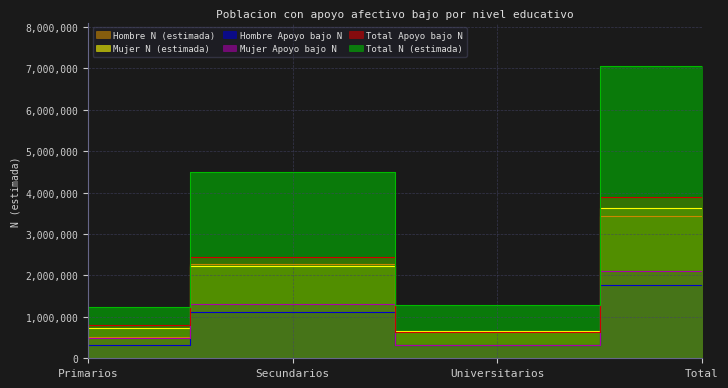

Reading right to left, transcribe all the data shown in this chart.

Hombre N (estimada): Total=3425772	Universitarios=640293	Secundarios=2275993	Primarios=509487
Mujer N (estimada): Total=3622798	Universitarios=657831	Secundarios=2226254	Primarios=738713
Total N (estimada): Total=7048570	Universitarios=1298124	Secundarios=4502247	Primarios=1248200
Hombre Apoyo bajo N: Total=1776030	Universitarios=328054	Secundarios=1127919	Primarios=320059
Mujer Apoyo bajo N: Total=2111448	Universitarios=310868	Secundarios=1313565	Primarios=487015
Total Apoyo bajo N: Total=3887479	Universitarios=638922	Secundarios=2441483	Primarios=807074